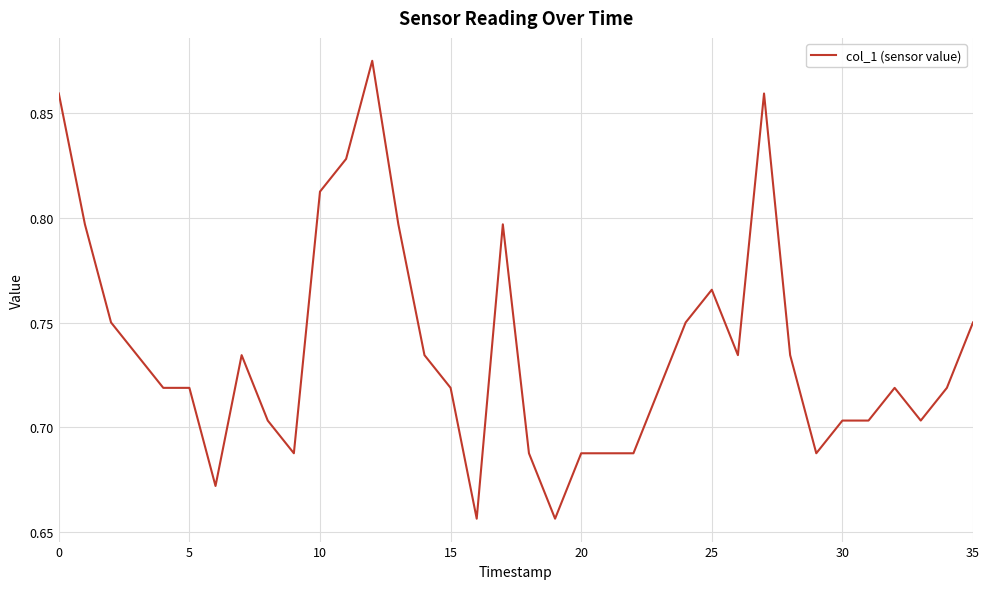

What is the sum of all values?

26.5